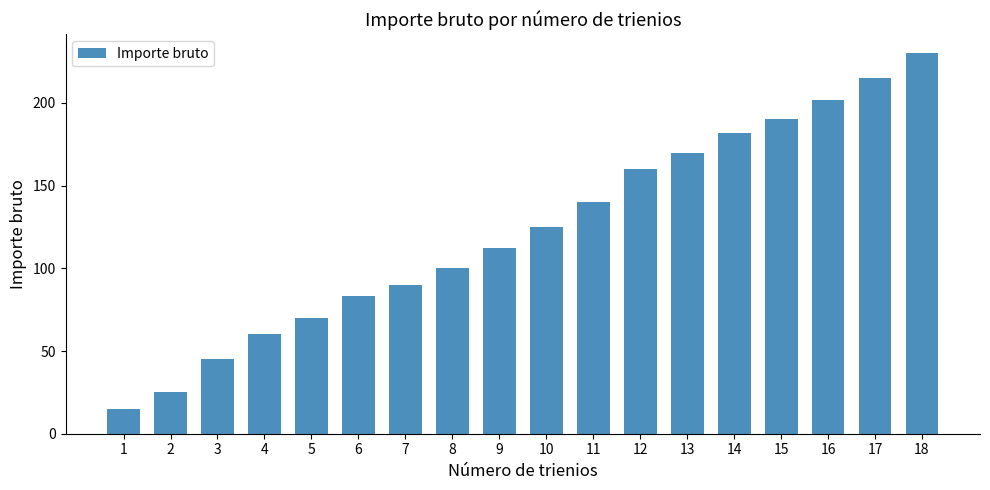

Reading left to right, transcribe all the data shown in this chart.

1=15	2=25	3=45	4=60	5=70	6=83	7=90	8=100	9=112	10=125	11=140	12=160	13=170	14=182	15=190	16=202	17=215	18=230